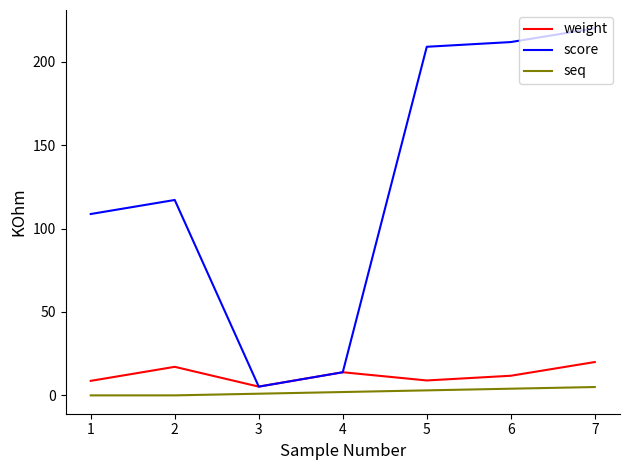

Is the value of seq at 5 greater than the value of weight at 7?

No